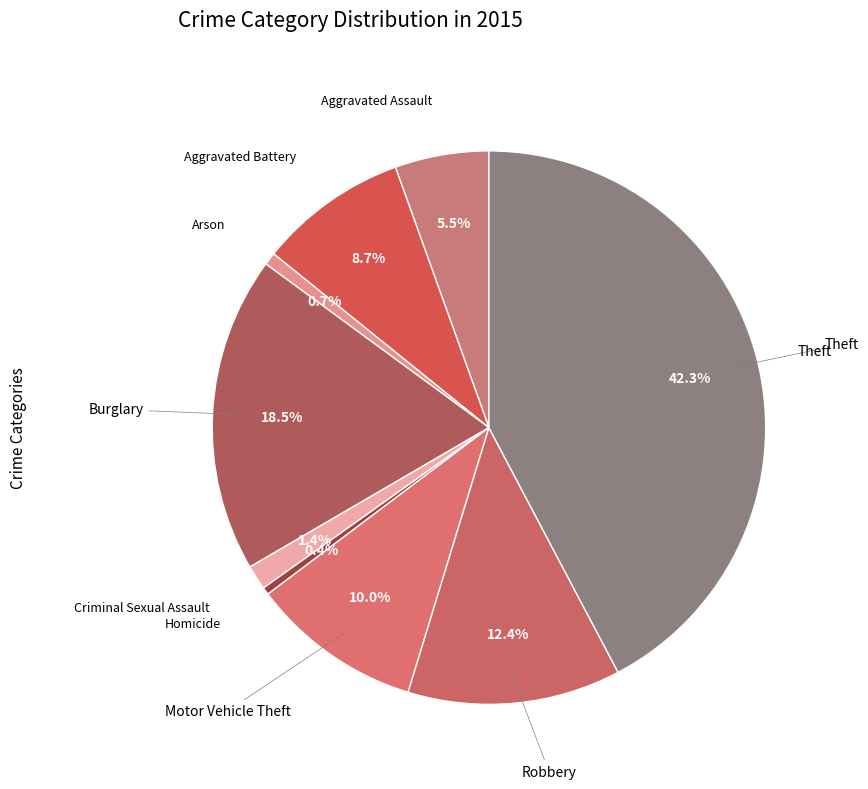

Does any single category account for the majority?

No